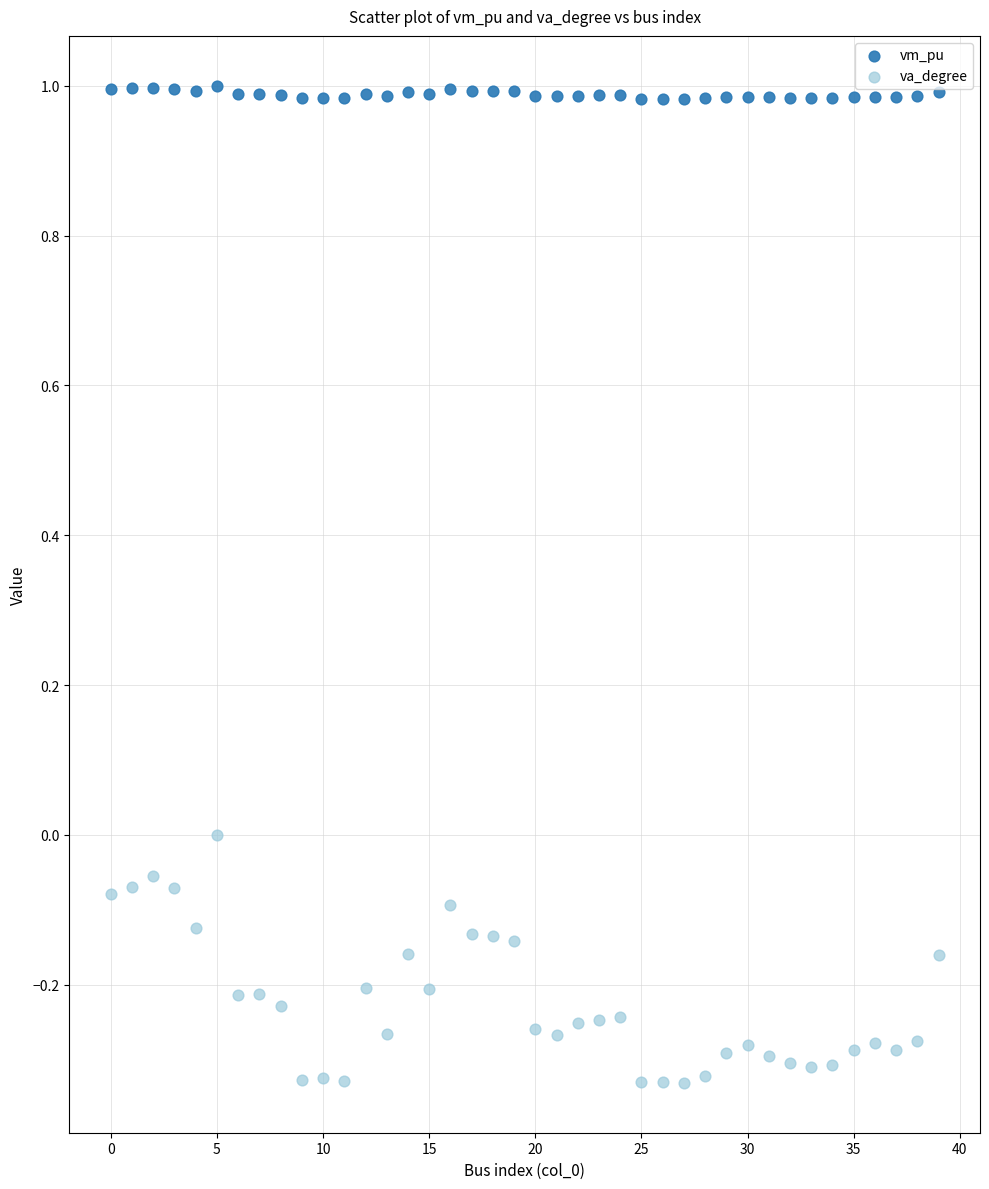

Which series has the widest spread of Y values?

va_degree